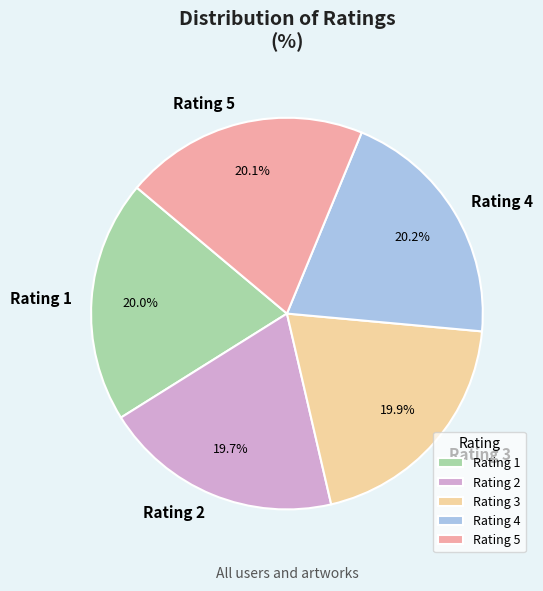

Combined, what portion of the pie is Rating 2 and Rating 4?

39.9%